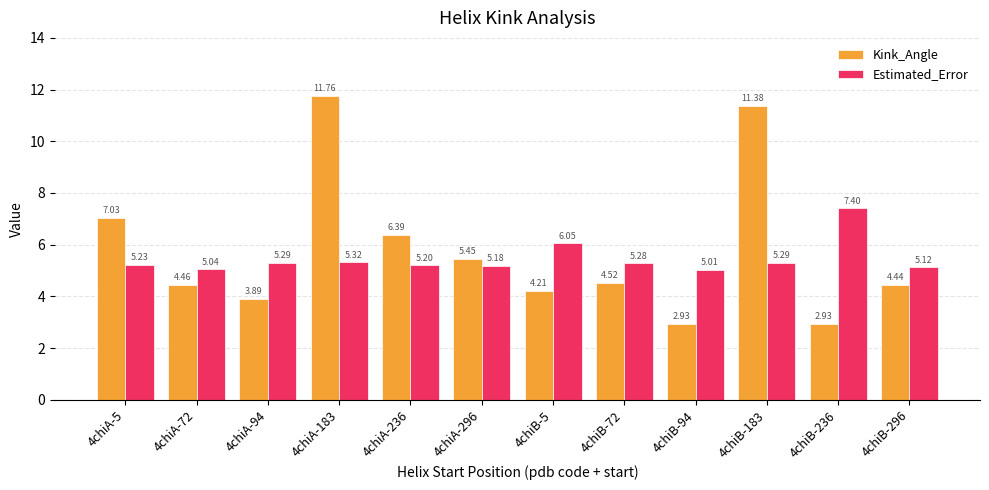

Which series has the largest range (max minus min)?

Kink_Angle